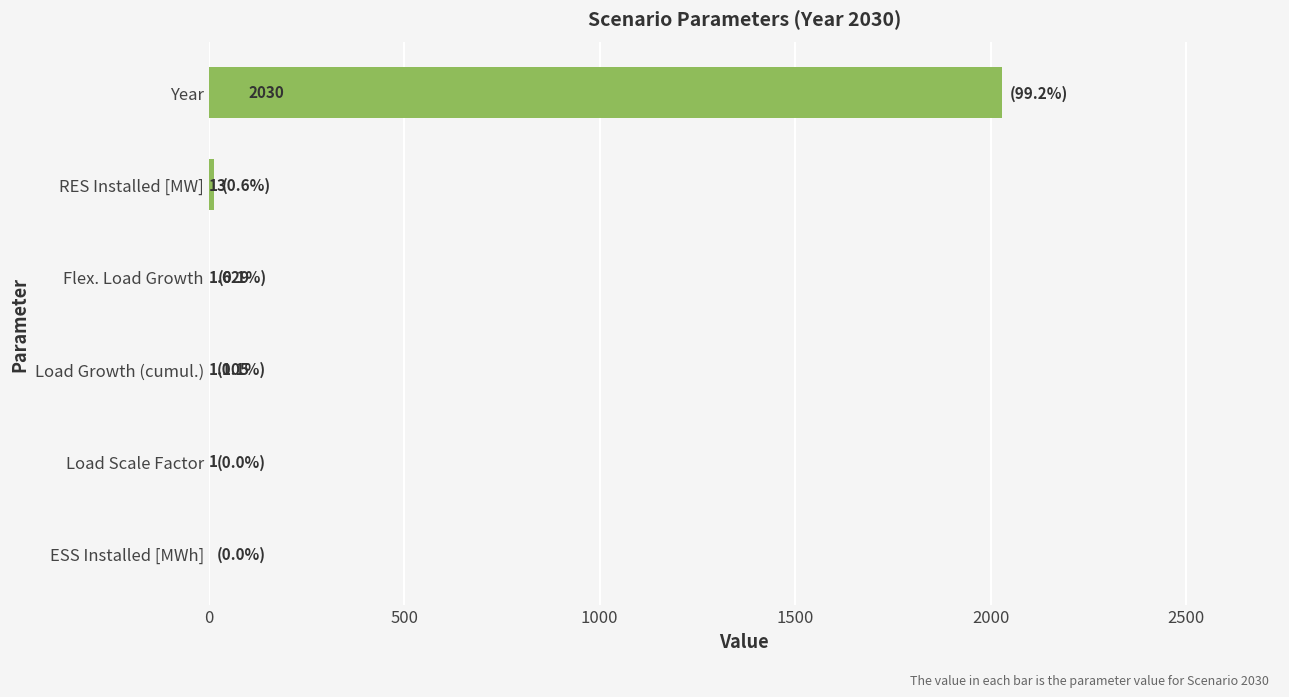

At which category does the chart reach its peak across all series?

Year